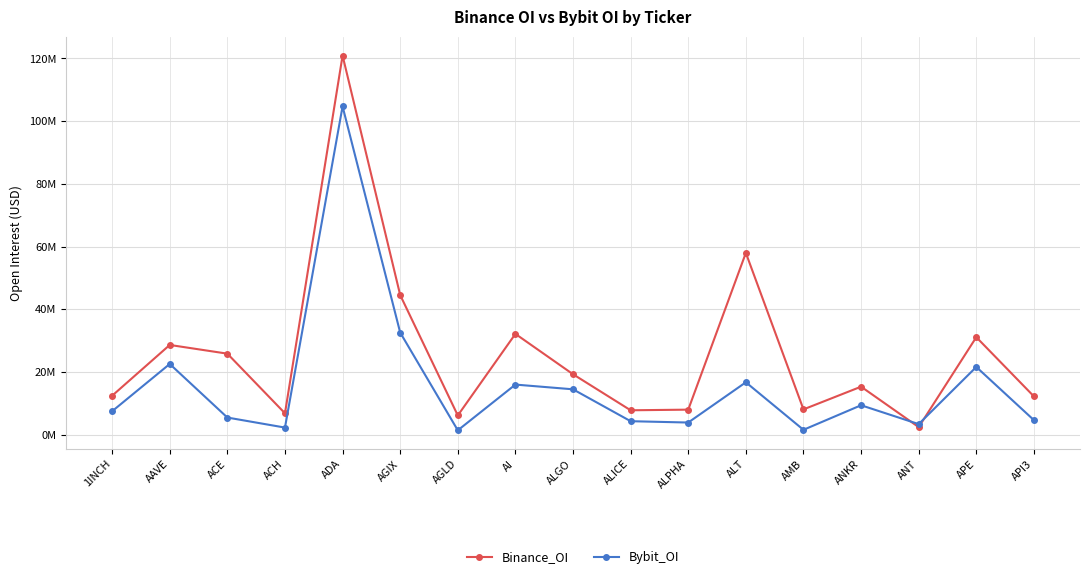

True or false: Binance_OI has more than 2 points higher than both neighbors.

True